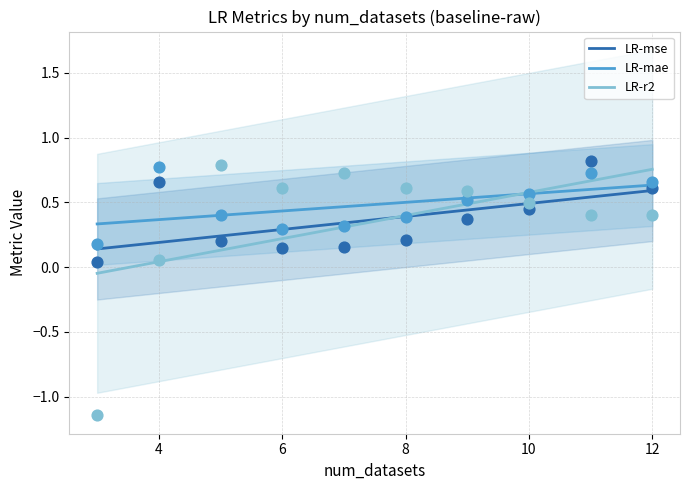

At how many categories does at least one series exceed 0?

10